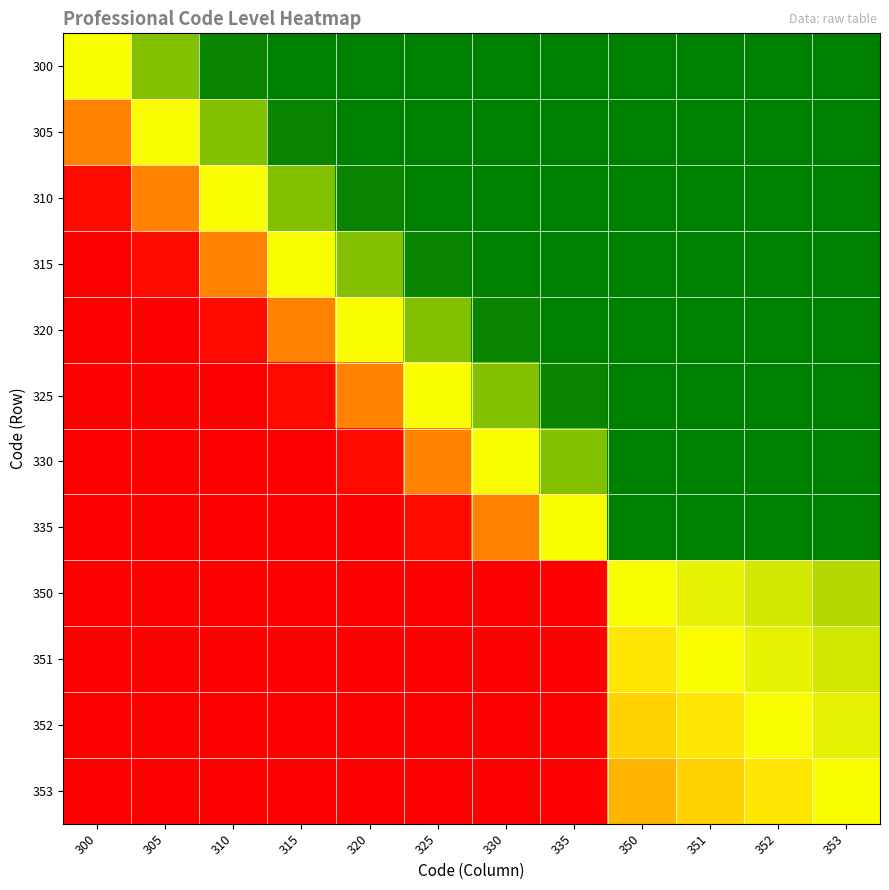

Which label corresponds to the smallest value in the chart?

300